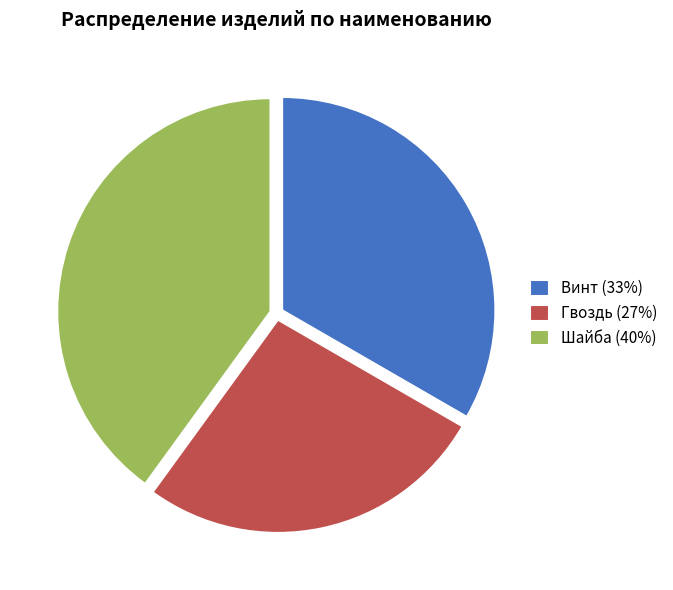

Do Шайба and Винт together represent more than half of the pie?

Yes